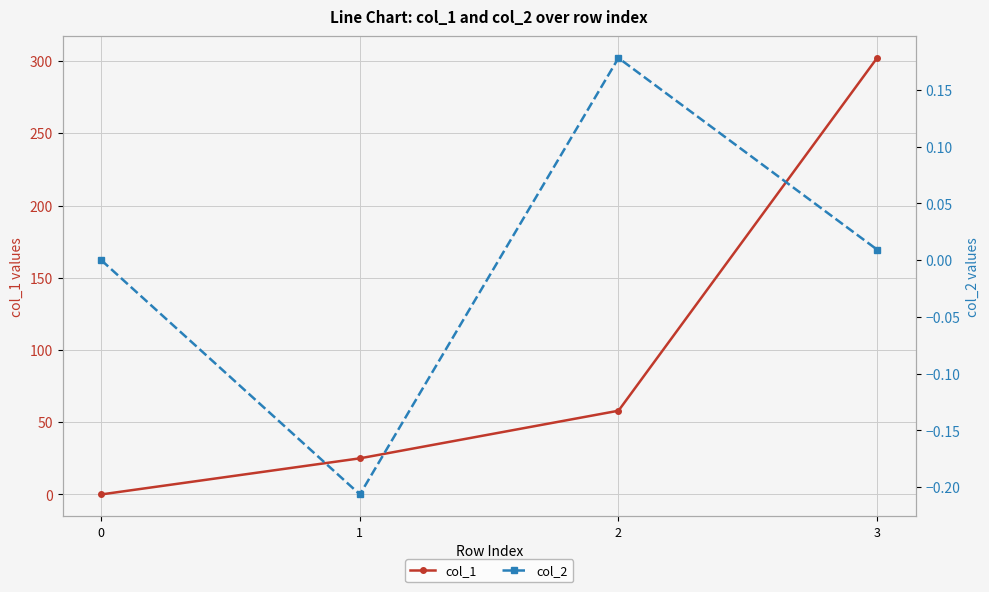

At which category is the sum across all series the highest?

3